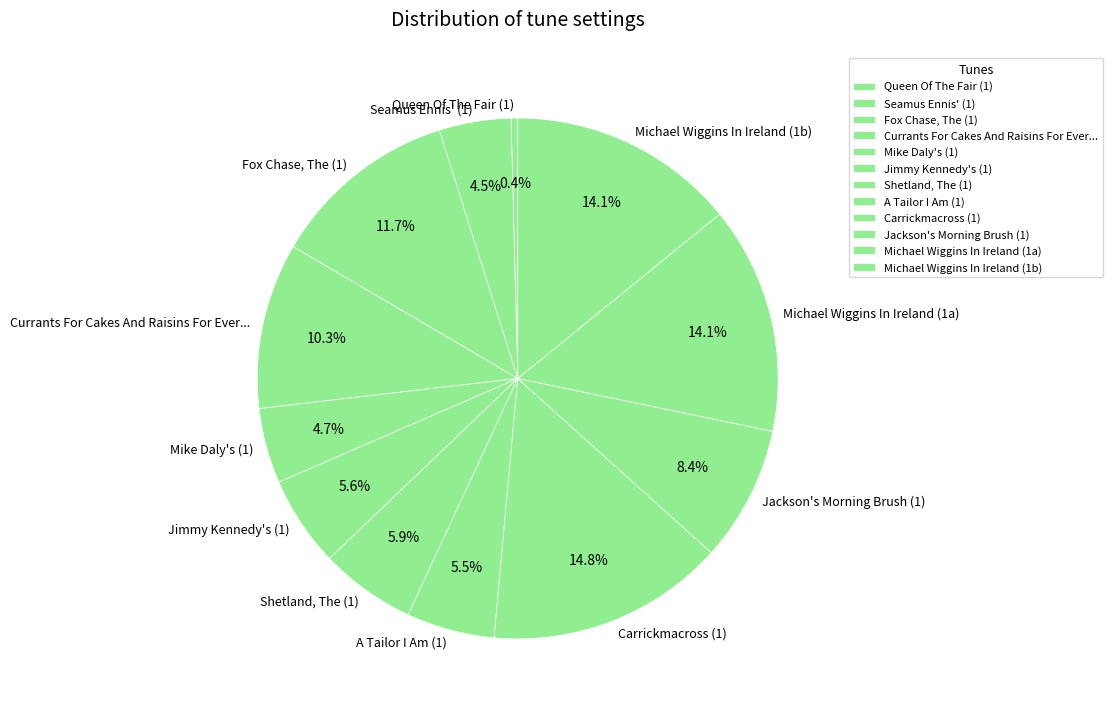

Which slice is the smallest?

Queen Of The Fair (1)